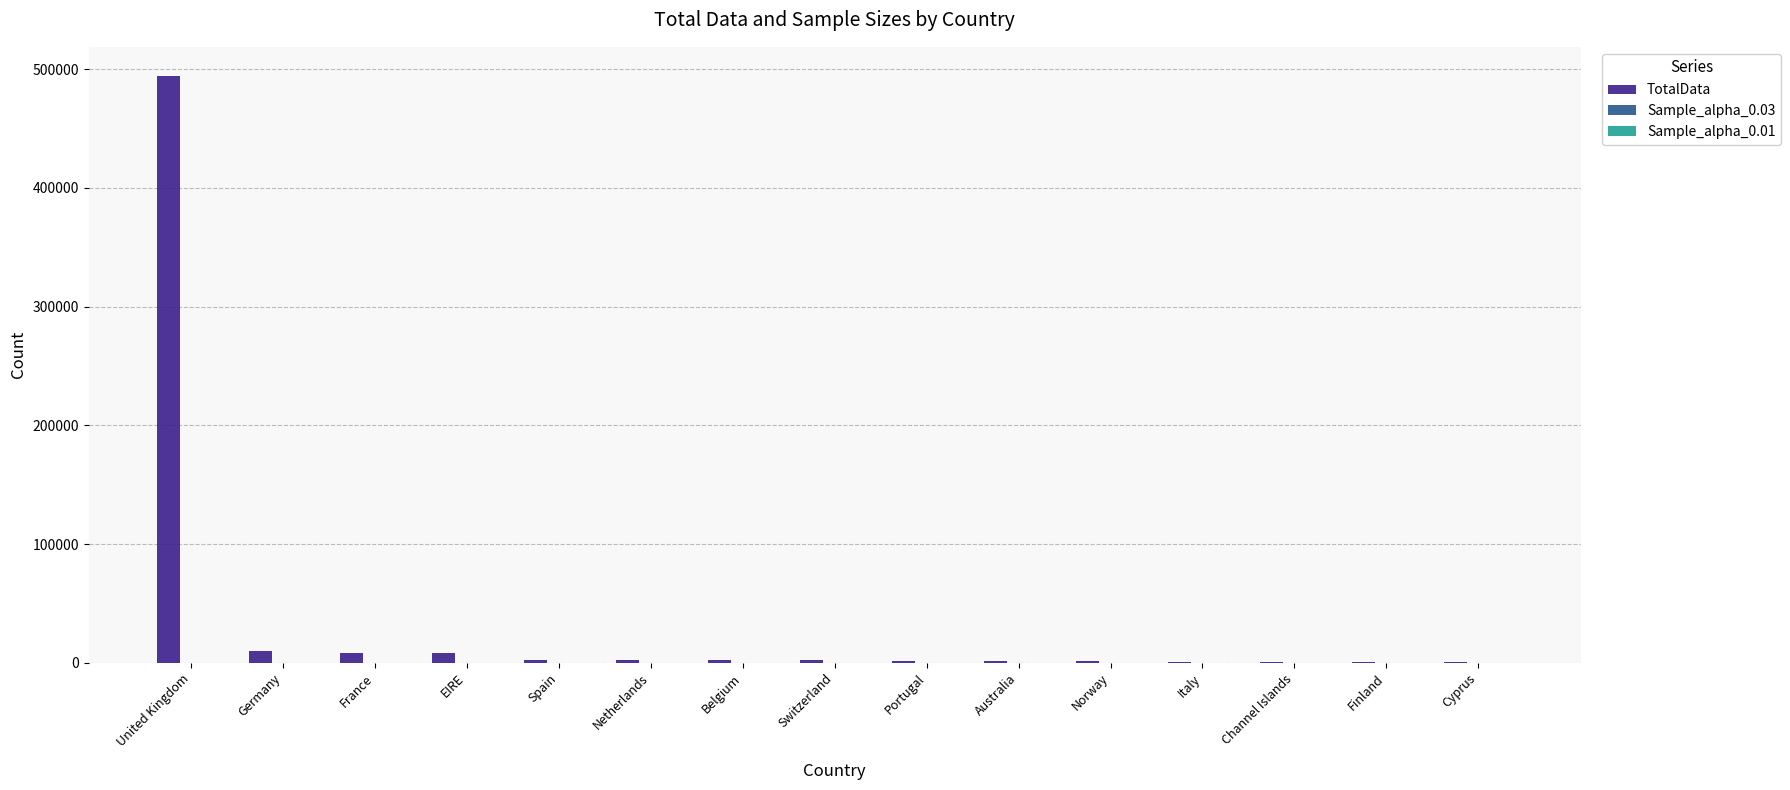

Which series has the largest total across all categories?

TotalData